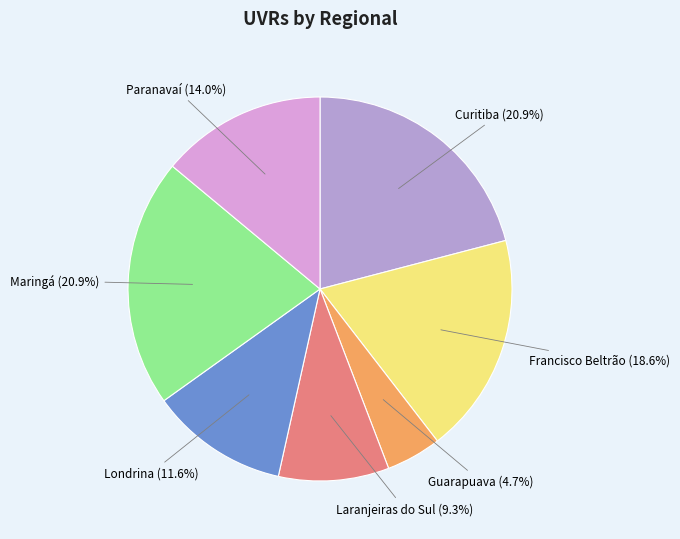

Is there a majority slice in this chart?

No